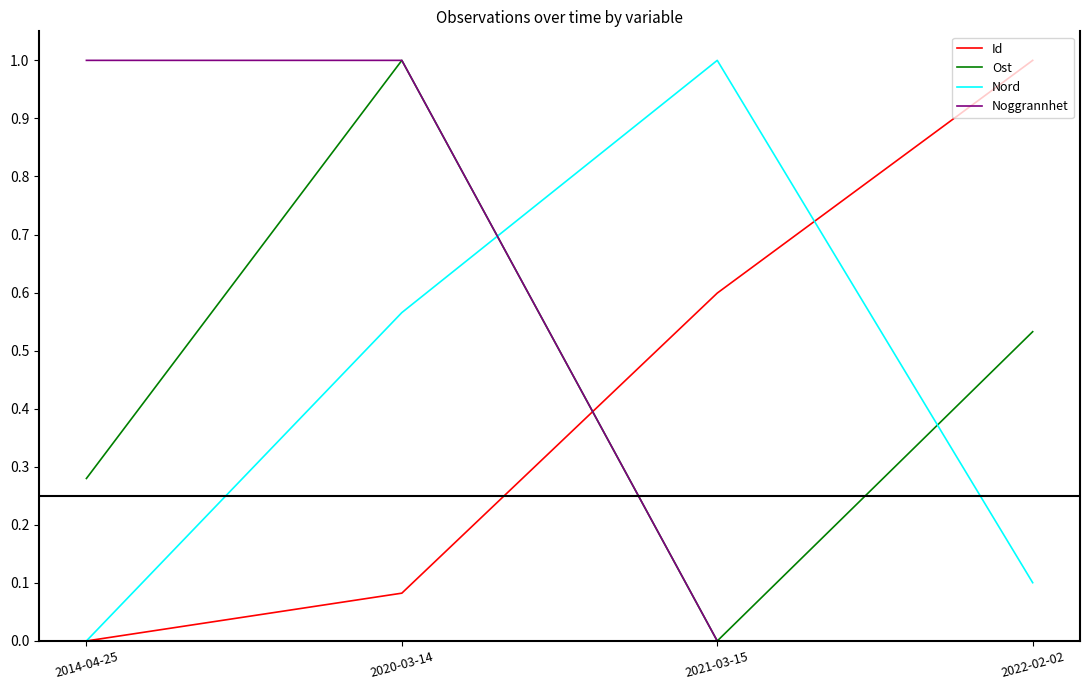

What is the total value across all series at 2021-03-15?

1.6